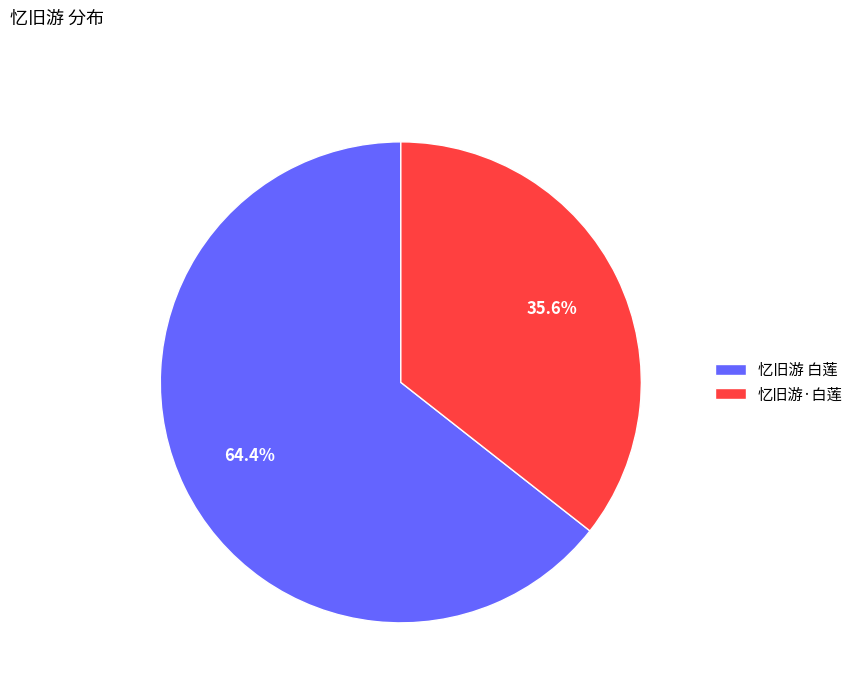

How many segments does this pie chart have?

2